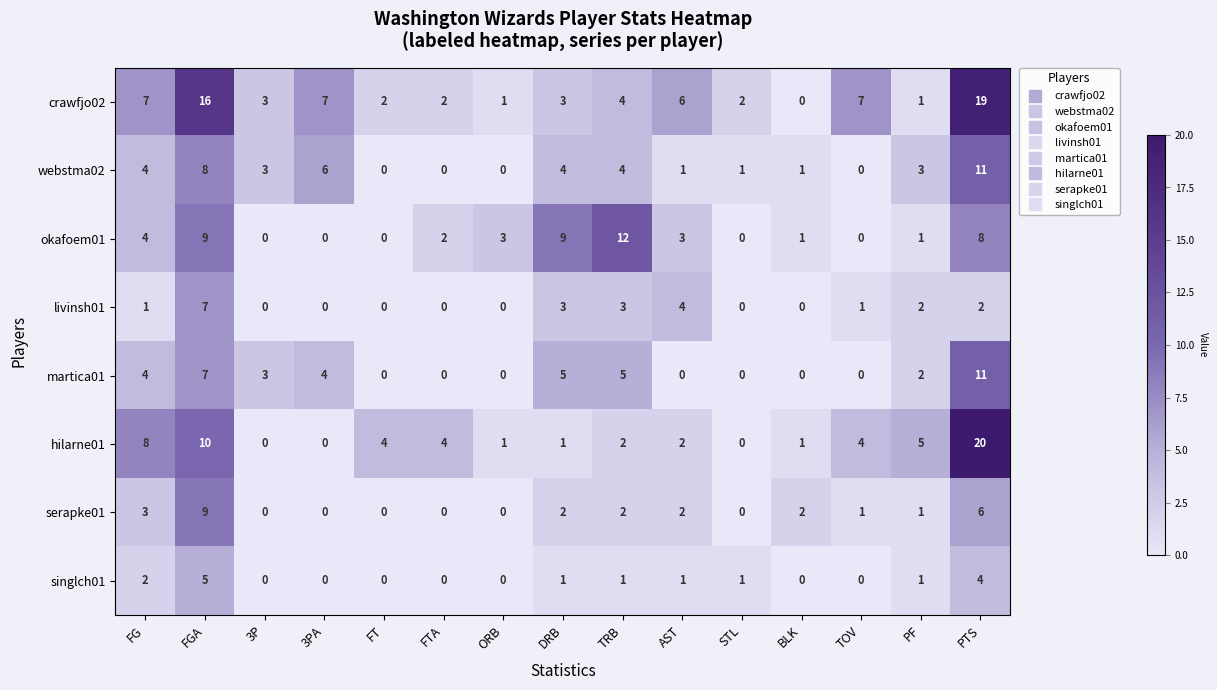

Between FTA and PTS, which series saw the biggest shift?

crawfjo02